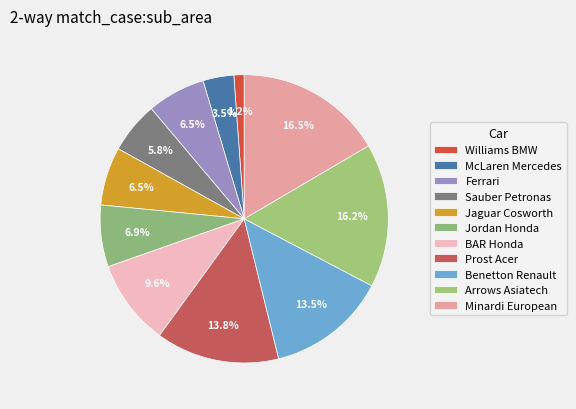

Rank the categories by value from lowest to highest.

Williams BMW, McLaren Mercedes, Sauber Petronas, Ferrari, Jaguar Cosworth, Jordan Honda, BAR Honda, Benetton Renault, Prost Acer, Arrows Asiatech, Minardi European